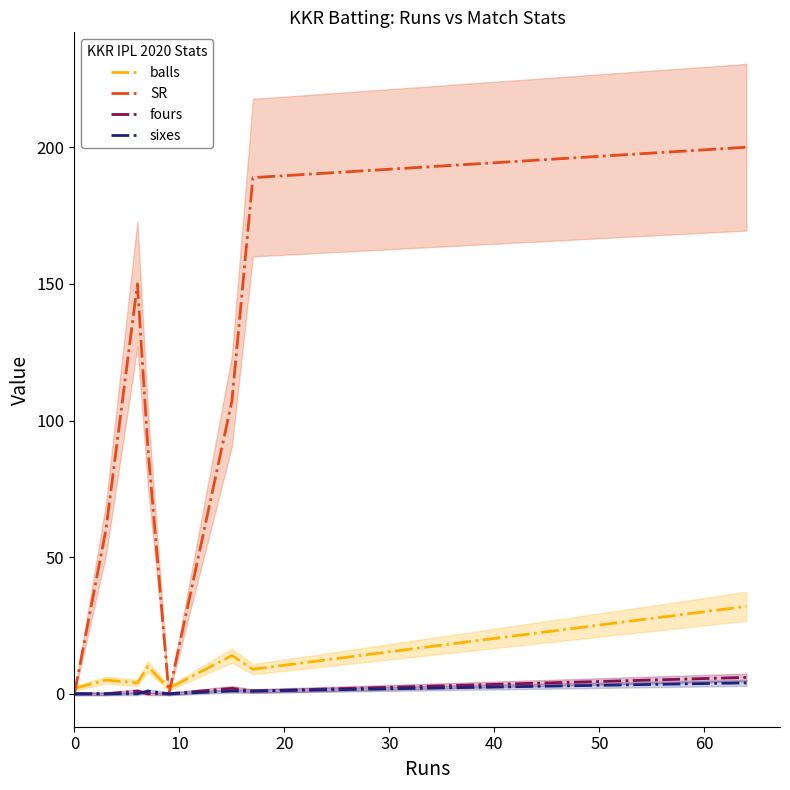

How many data points in fours are less than 1?

4